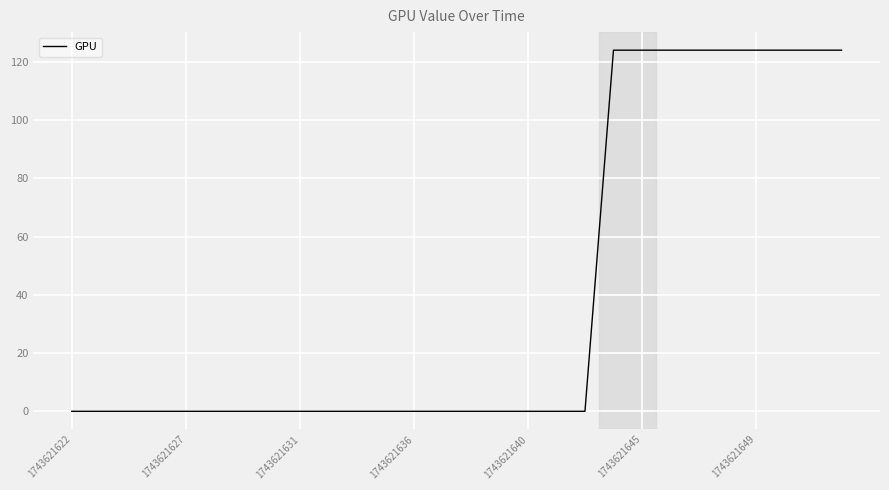

What is the difference between the maximum and minimum values?

124